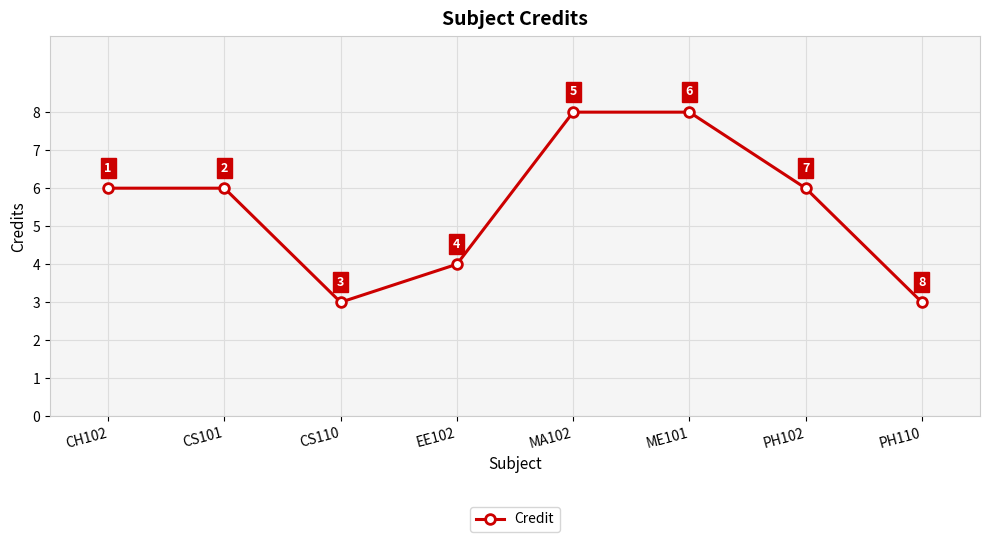

How many values are between 4 and 8?

6